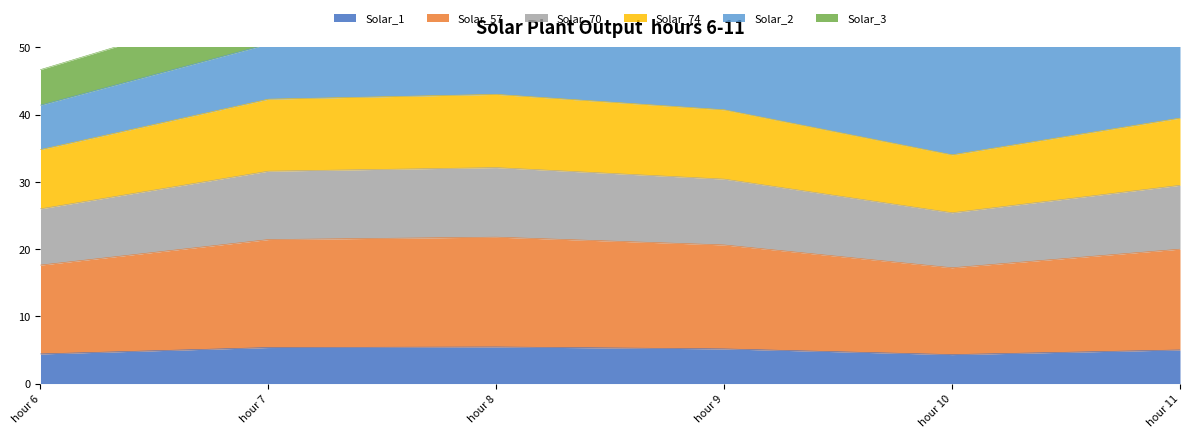

The value of Solar_1 at hour 10 is 6.5. True or false?

False